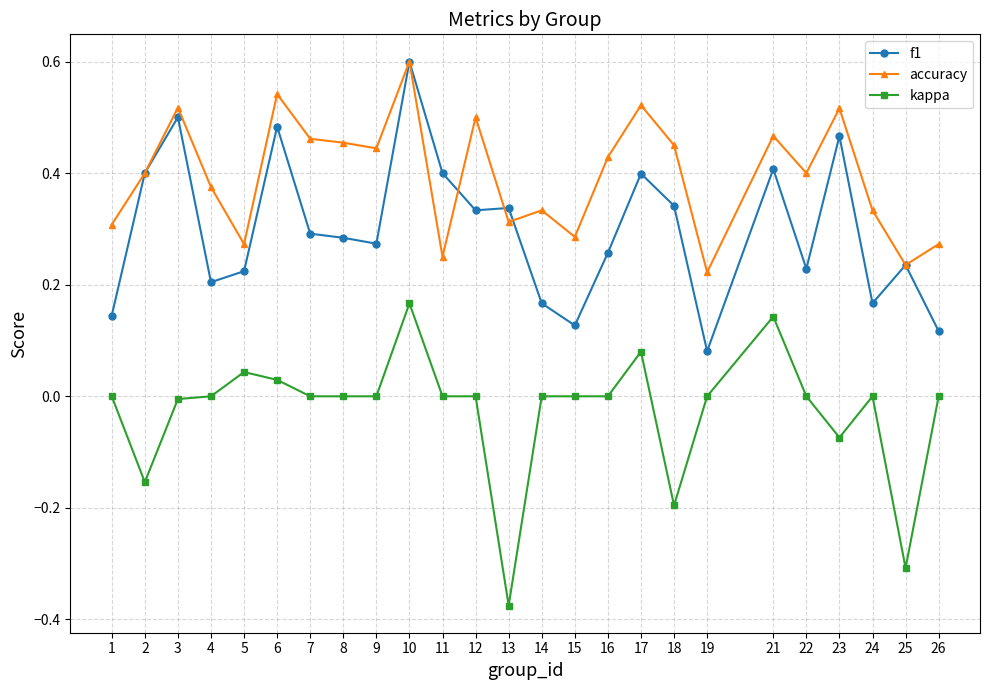

Does the chart have visible grid lines?

Yes